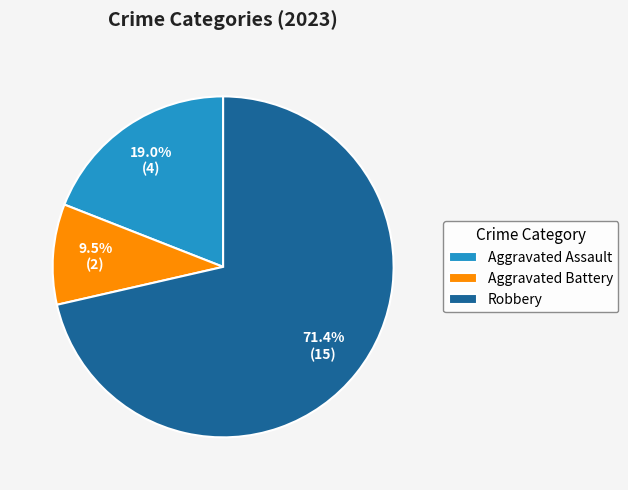

Do Aggravated Assault and Robbery together represent more than half of the pie?

Yes